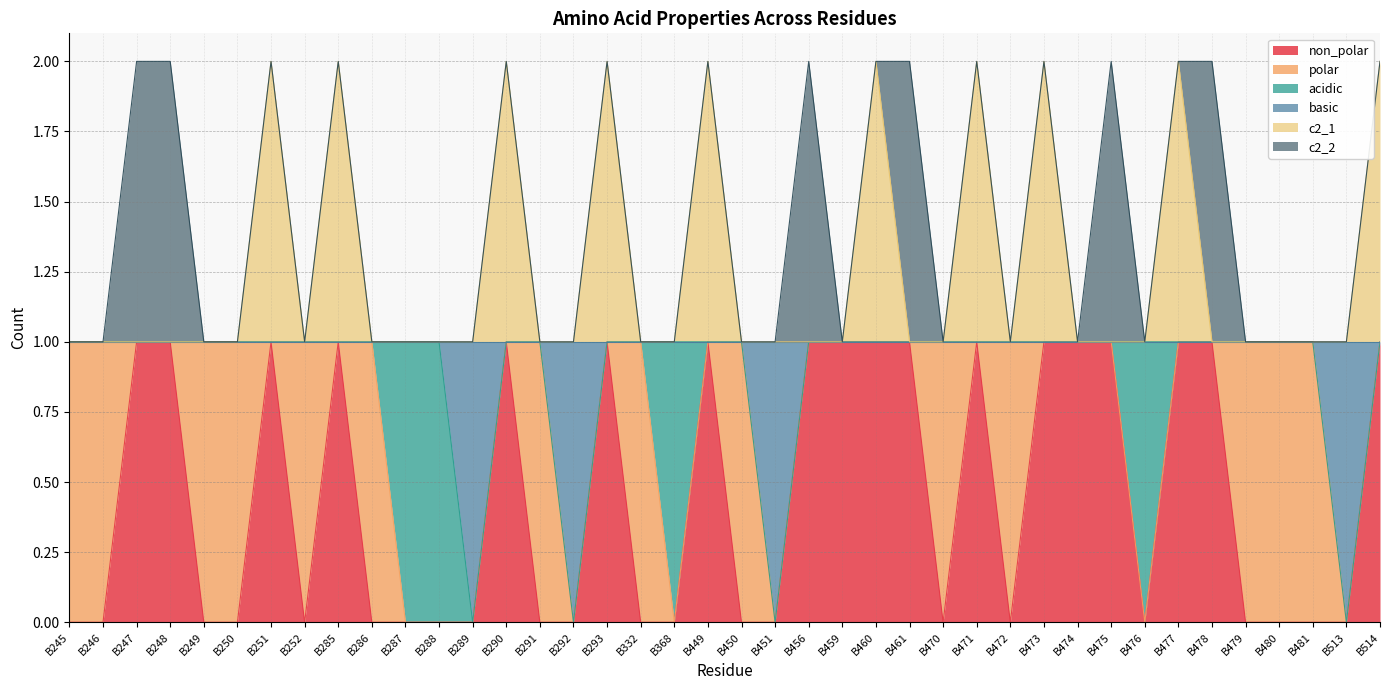

Which has a higher value, B368 or B480?

B368